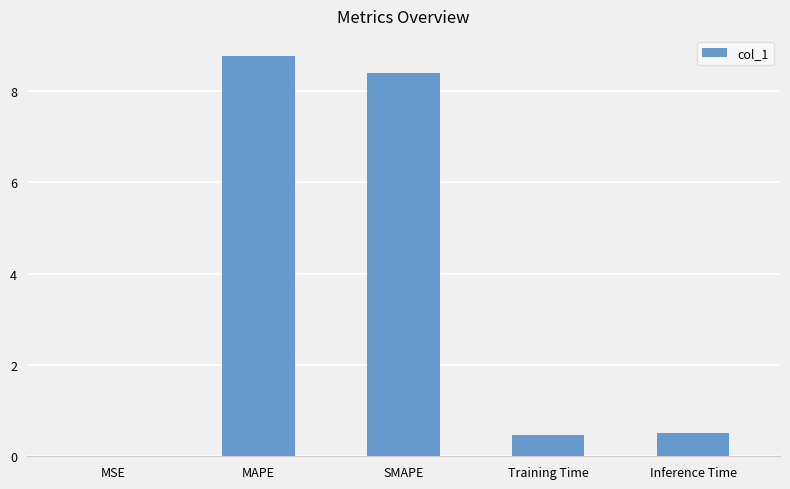

What is the difference between the values at SMAPE and MAPE?

0.4